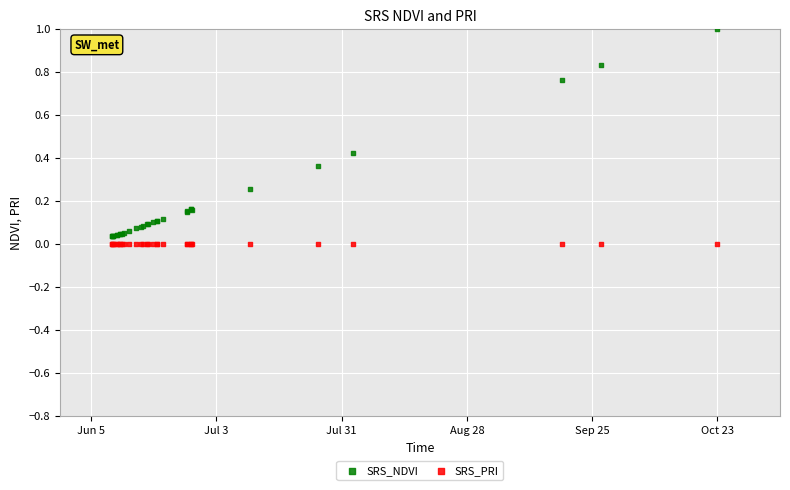

Which series contains the highest Y value?

SRS_NDVI